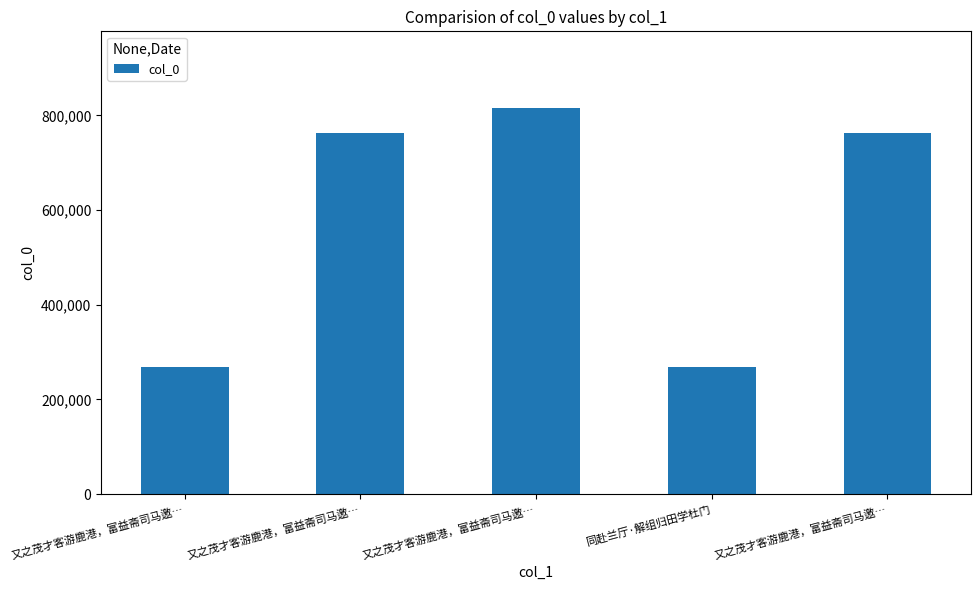

List the labels in order of value, smallest first.

又之茂才客游鹿港，富益斋司马邀…, 同赴兰厅·解组归田学杜门, 又之茂才客游鹿港，富益斋司马邀…, 又之茂才客游鹿港，富益斋司马邀…, 又之茂才客游鹿港，富益斋司马邀…